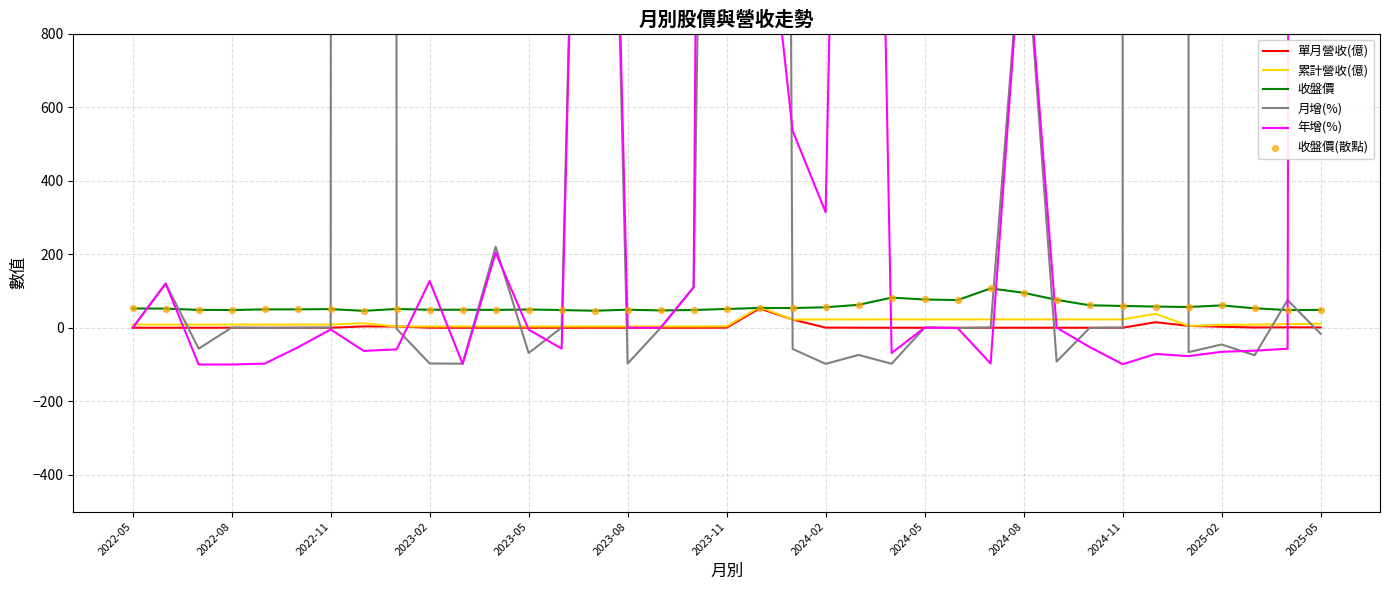

Is the value of 單月營收(億) at 25 greater than the value of 收盤價(散點) at 2022-08?

No